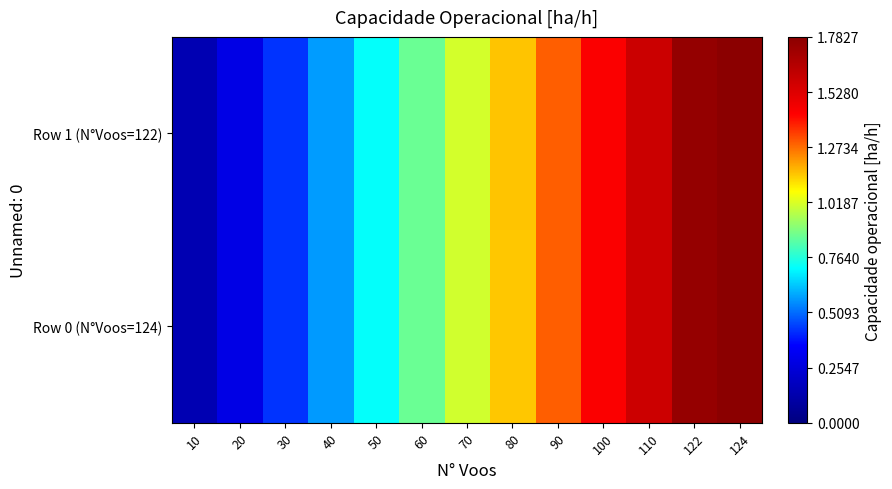

What is the smallest value displayed?

0.1